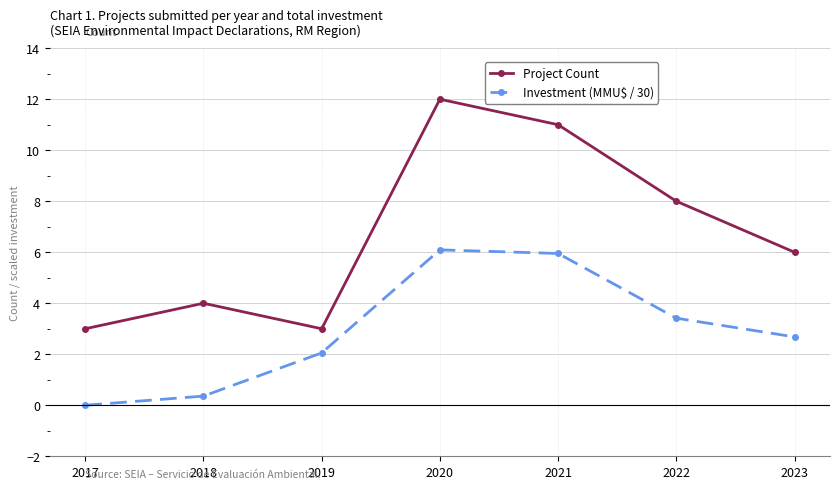

True or false: Project Count has more than 1 points higher than both neighbors.

True